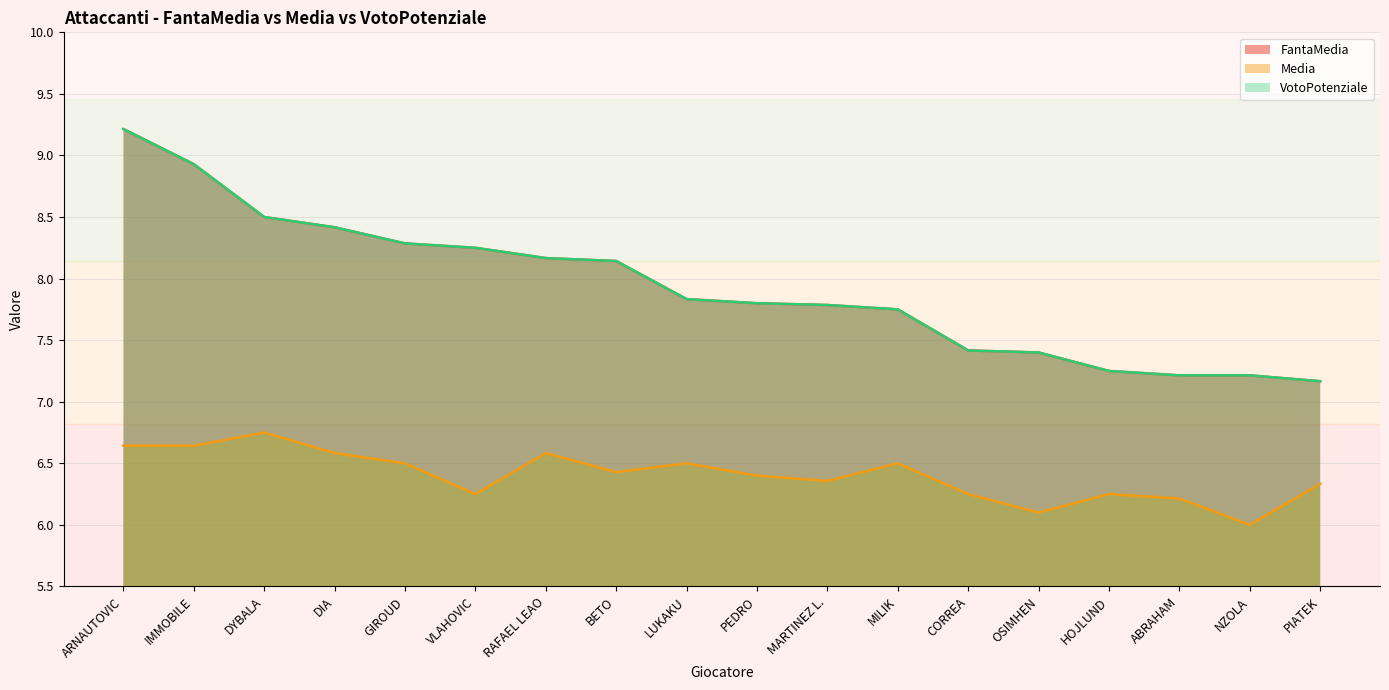

What is the highest value of the FantaMedia series?

9.2